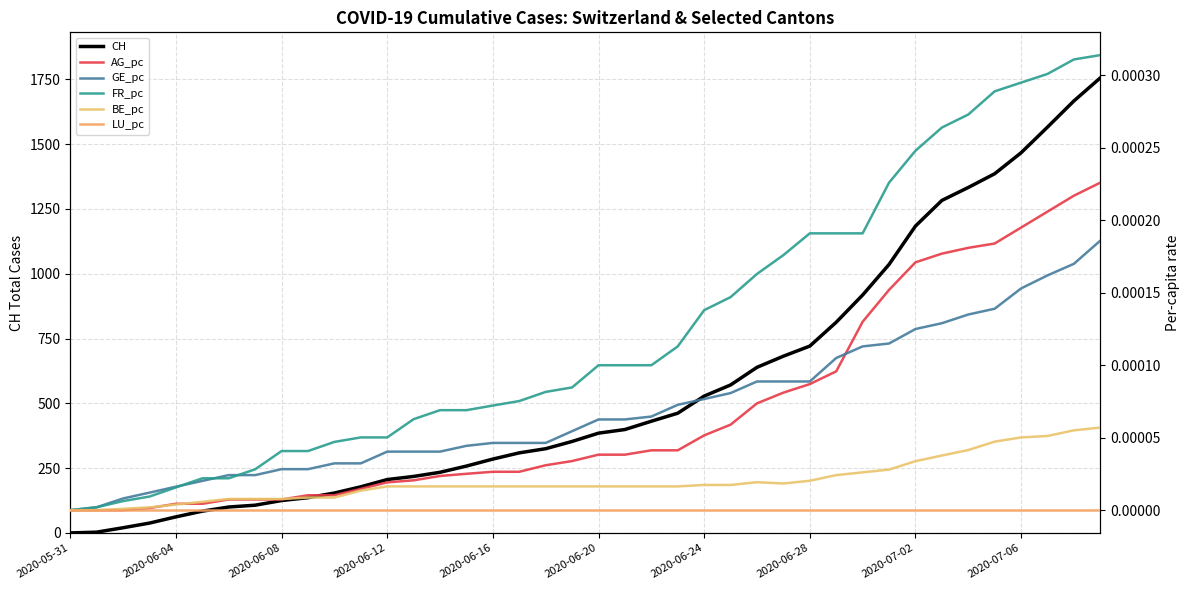

True or false: LU_pc has more than 2 interior local peaks.

False